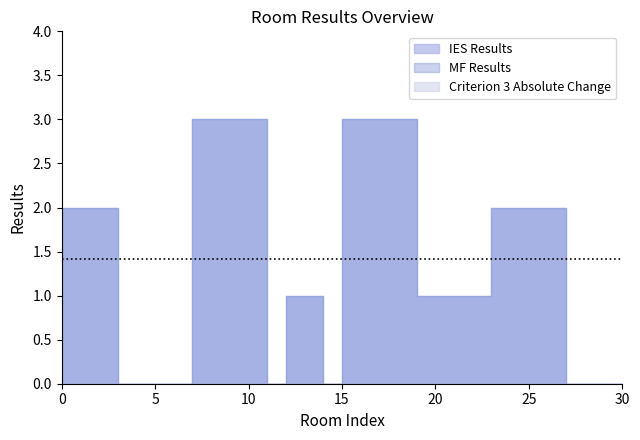

Is it true that MF Results equals 3 at 23?

False